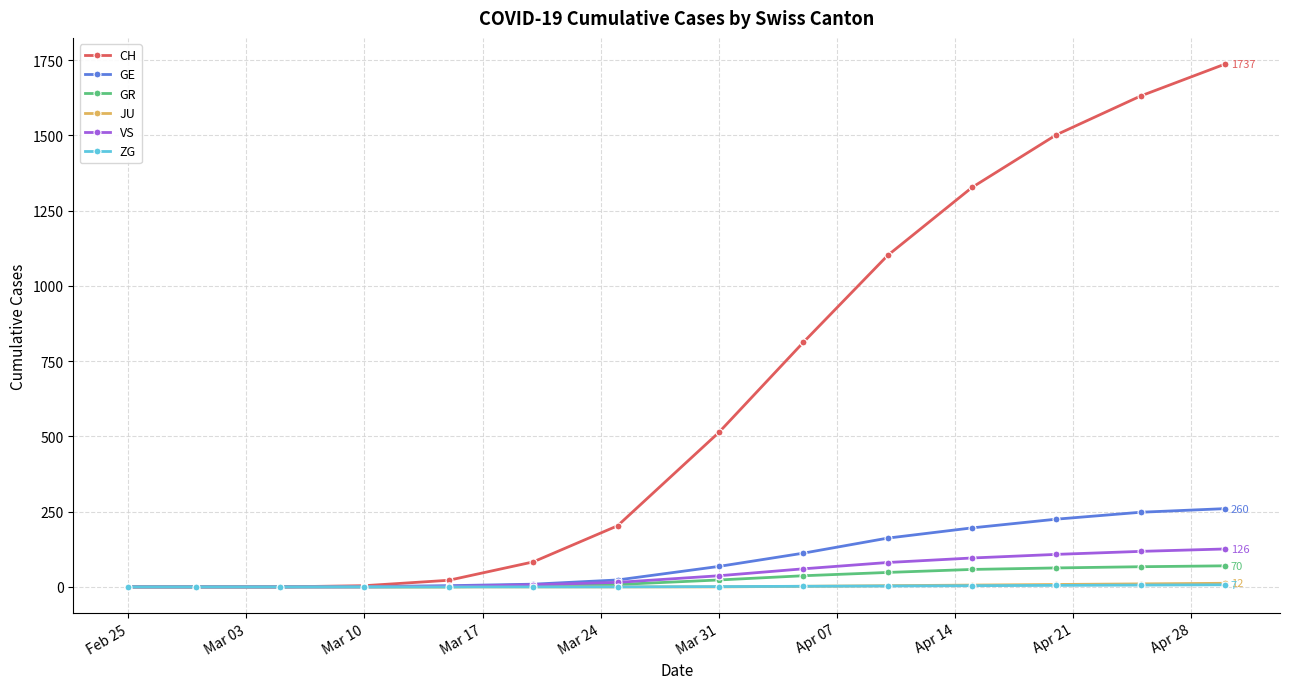

Which series has the largest range (max minus min)?

CH